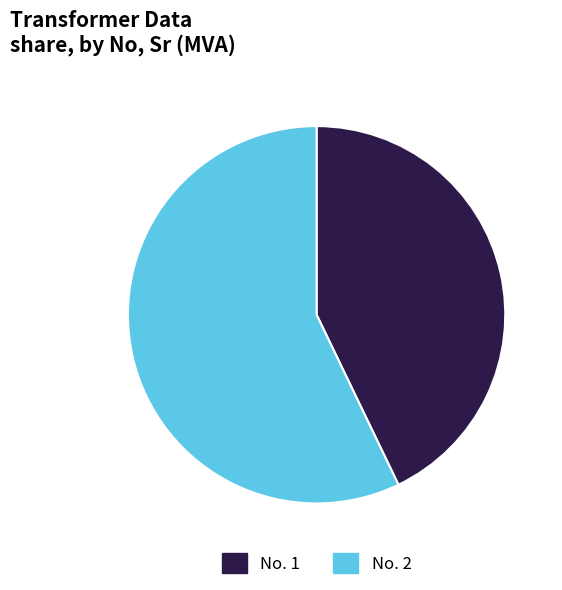

Combined, do No. 1 and No. 2 account for over 50%?

Yes